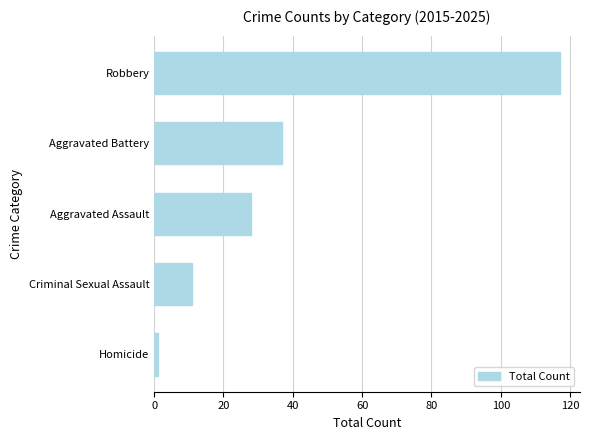

List the labels in order of value, largest first.

Robbery, Aggravated Battery, Aggravated Assault, Criminal Sexual Assault, Homicide